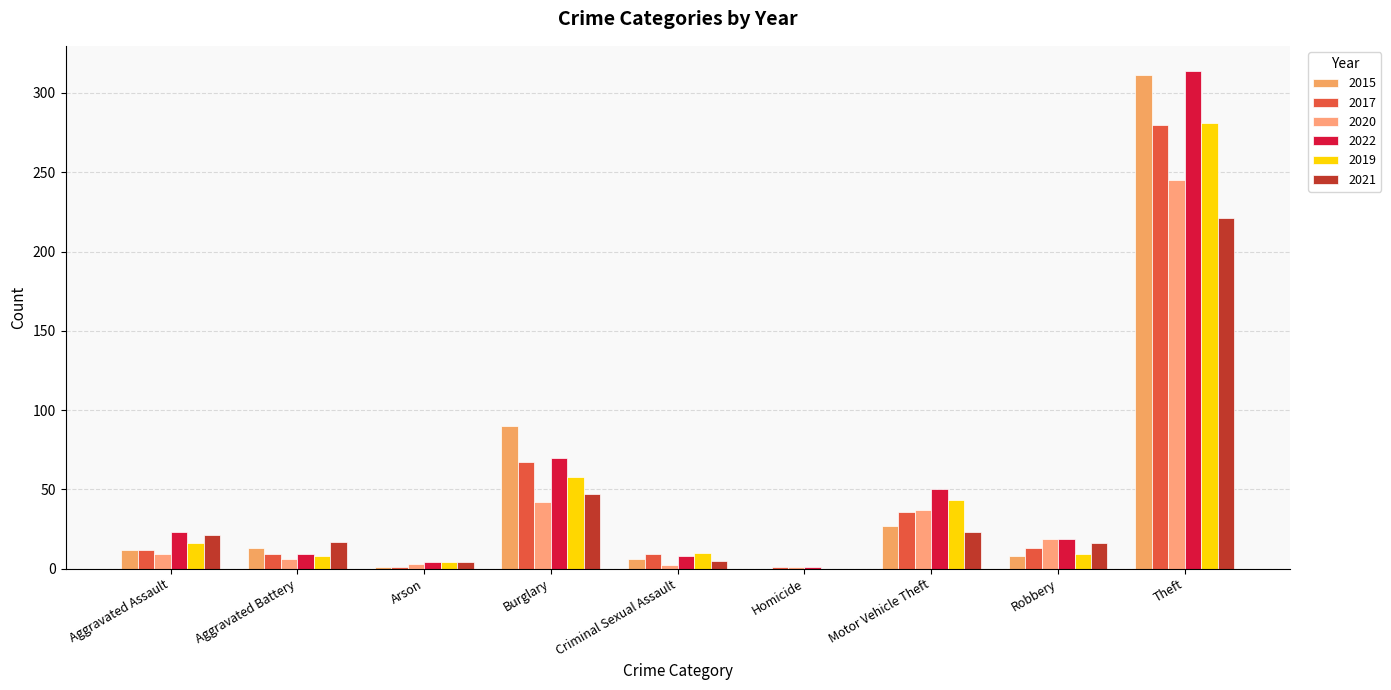

What is the average value of the 2019 series?

48